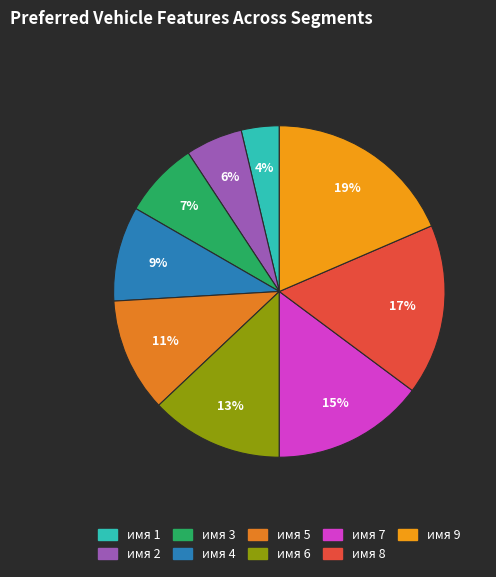

To the nearest percent, what is the difference between the имя 1 and имя 2 slice percentages?

2%